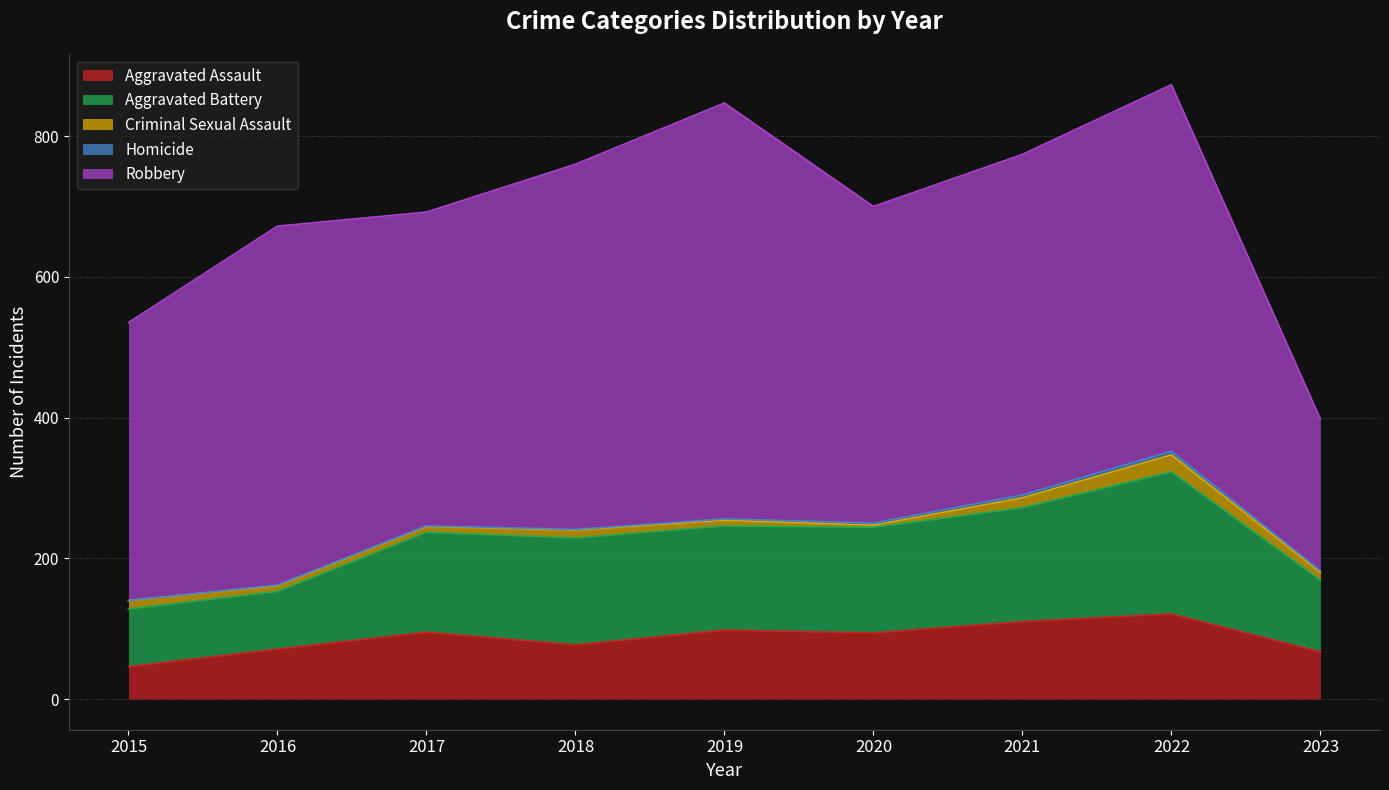

The Robbery series shows 819 at 2016. True or false?

False